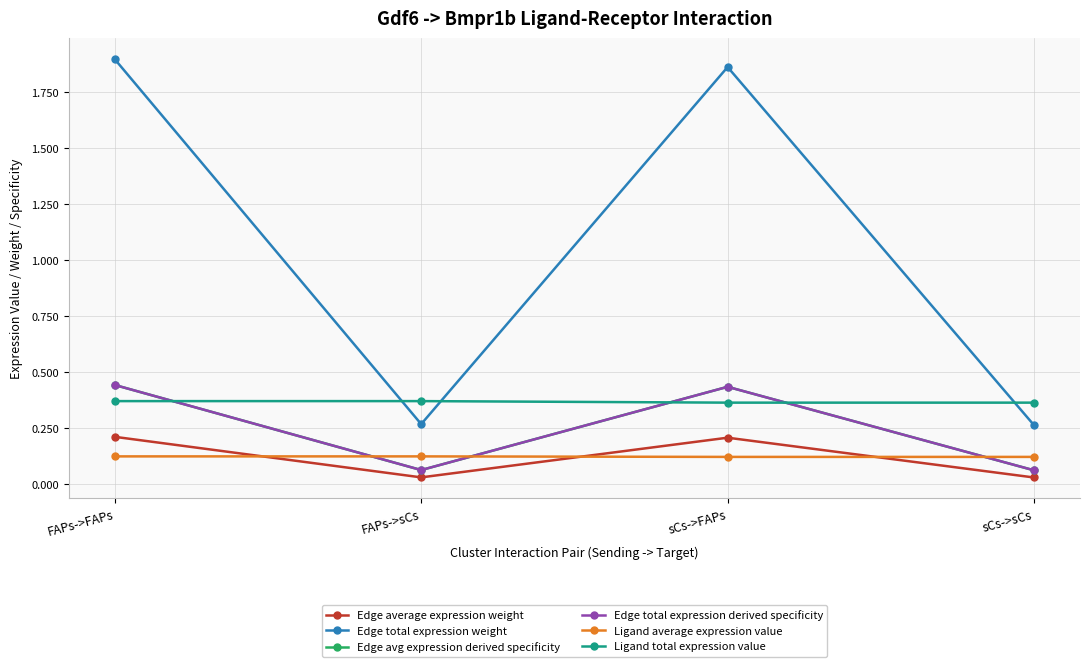

At which category is the sum across all series the highest?

FAPs->FAPs